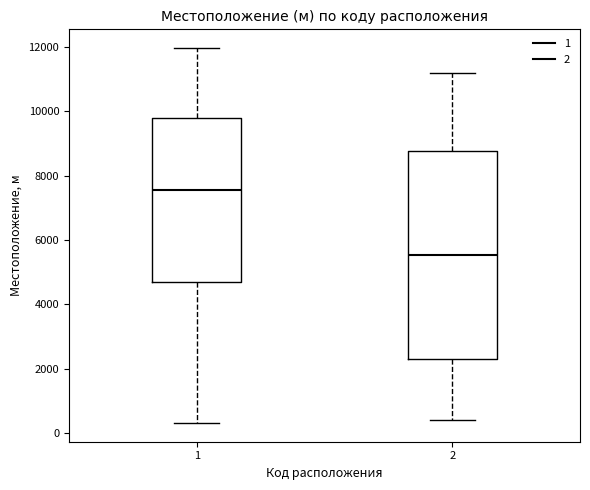

Which box has the highest median line?

1